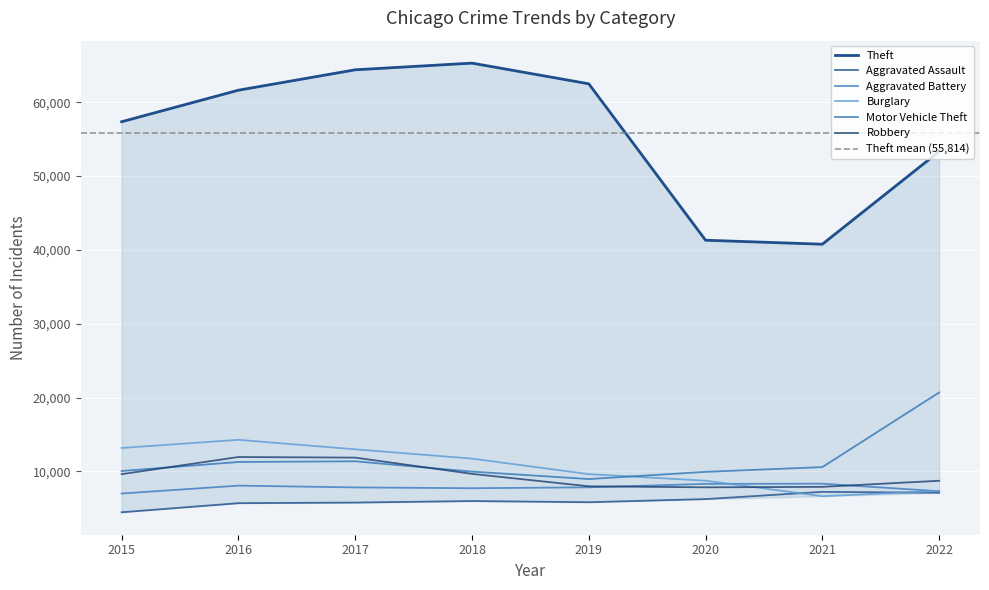

Reading right to left, what are all the values shown in this chart?

Aggravated Assault: 7120	7243	6263	5840	6001	5793	5712	4480
Aggravated Battery: 7330	8347	8319	7857	7735	7845	8085	7018
Burglary: 7365	6658	8756	9639	11746	13001	14289	13184
Motor Vehicle Theft: 20693	10595	9952	8977	9983	11380	11286	10068
Robbery: 8745	7920	7856	7994	9679	11880	11960	9638
Theft: 53320	40769	41308	62484	65284	64380	61618	57350